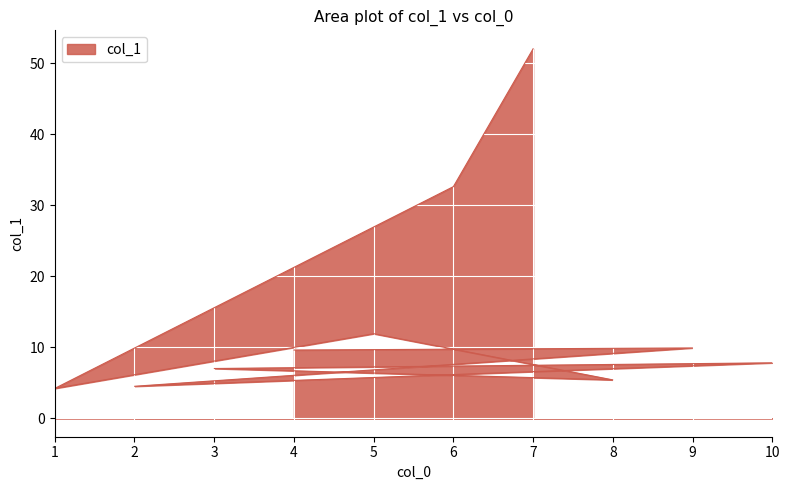

What is the difference between the second highest and second lowest values?

28.1